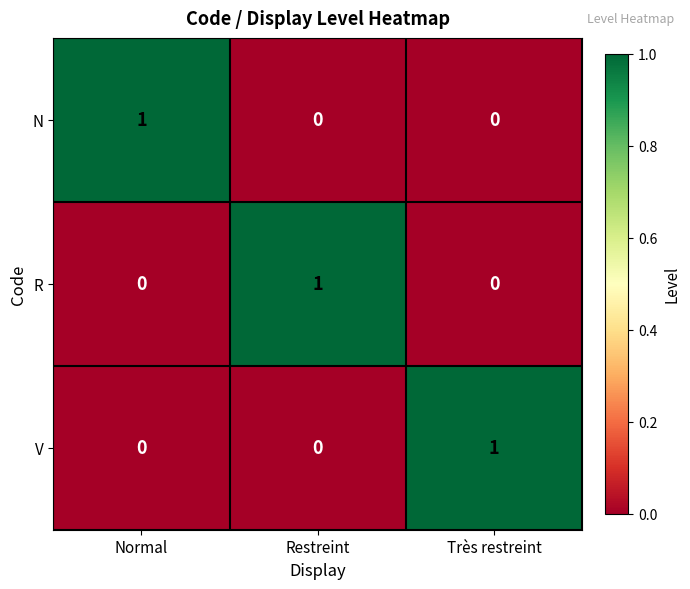

What is the difference between the highest and lowest values at Restreint?

1